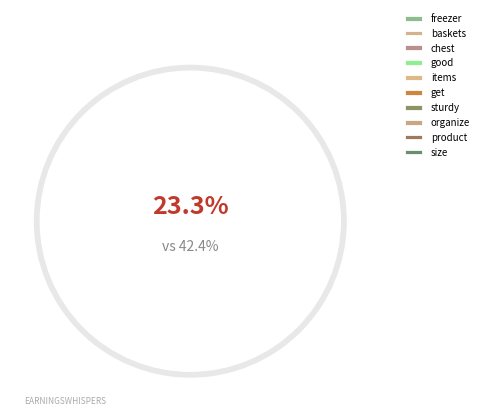

Count the number of slices in the pie.

10